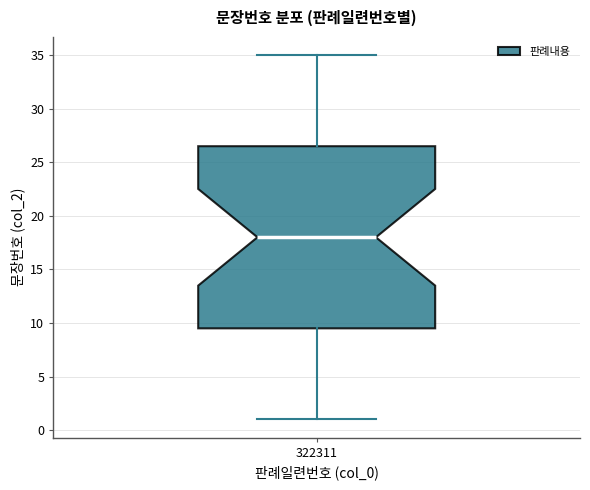

Transcribe this box plot: give where the median line is, the range the box spans, and where the two whiskers end, as read against the y-axis. The values are not printed on the chart, so give them approximately, as read against the axis.

median 18.0, box 9.5 to 26.5, whiskers 1.0 to 35.0